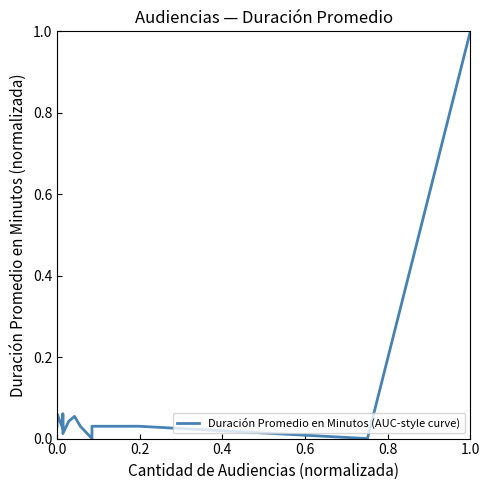

How many lines are shown in the chart?

1